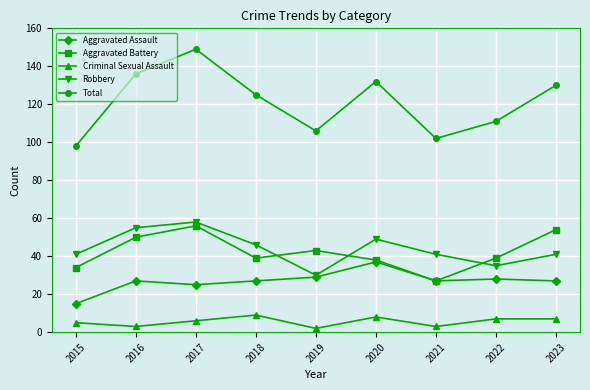

How many values in the Total series are below 125?

4